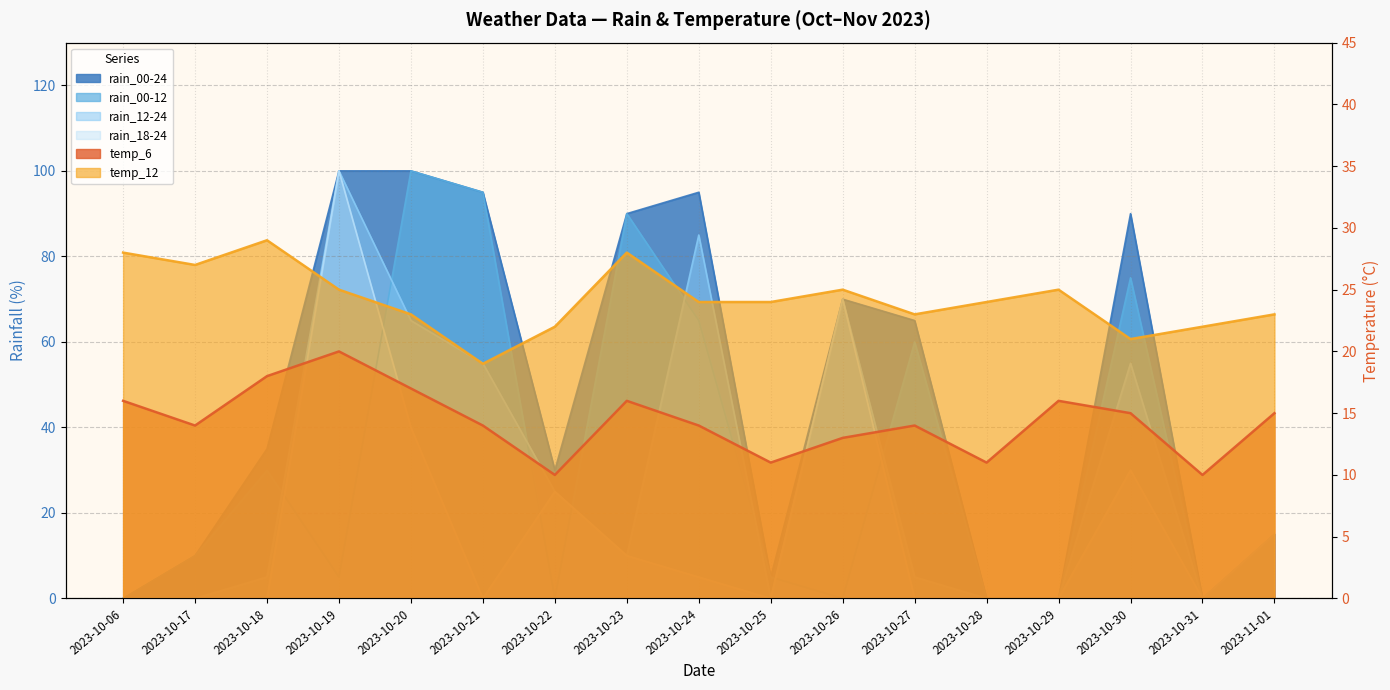

Between 2023-10-17 and 2023-10-30, which is larger?

2023-10-30